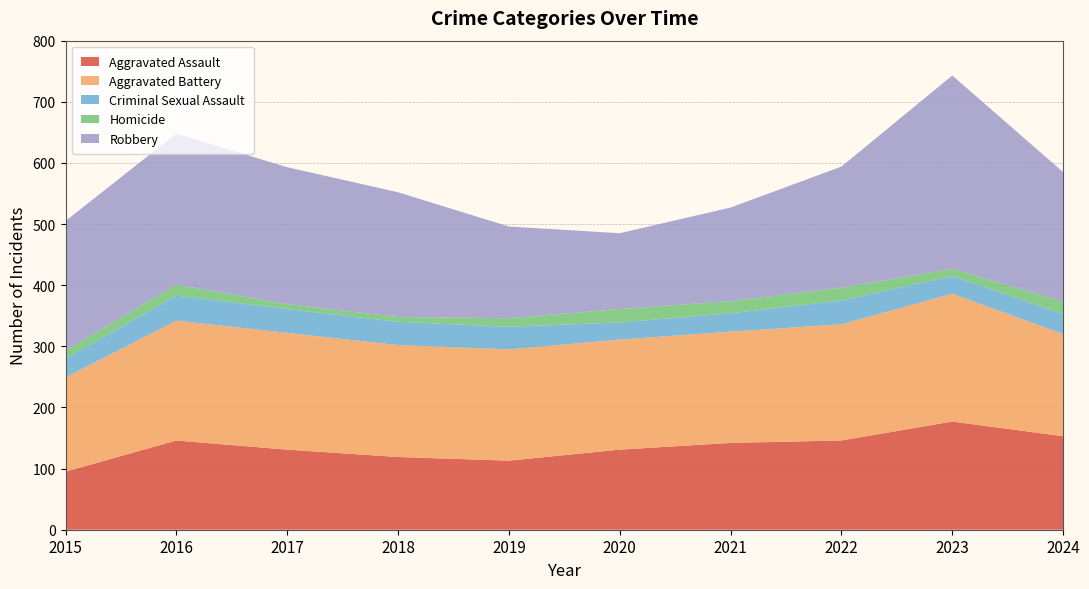

Reading left to right, what are all the values shown in this chart?

Aggravated Assault: 95	146	131	119	113	131	142	146	177	153
Aggravated Battery: 154	196	191	183	182	180	182	190	209	167
Criminal Sexual Assault: 31	41	39	38	37	28	30	39	29	33
Homicide: 13	18	8	8	14	22	20	21	12	20
Robbery: 212	247	224	204	150	124	153	198	316	212